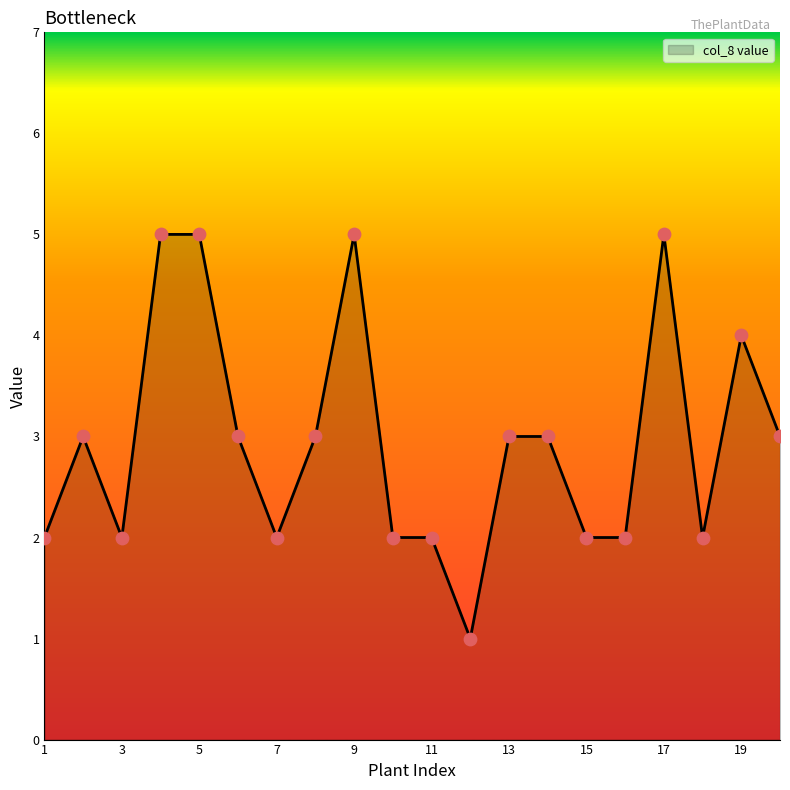

What is the difference between the maximum and minimum values?

4